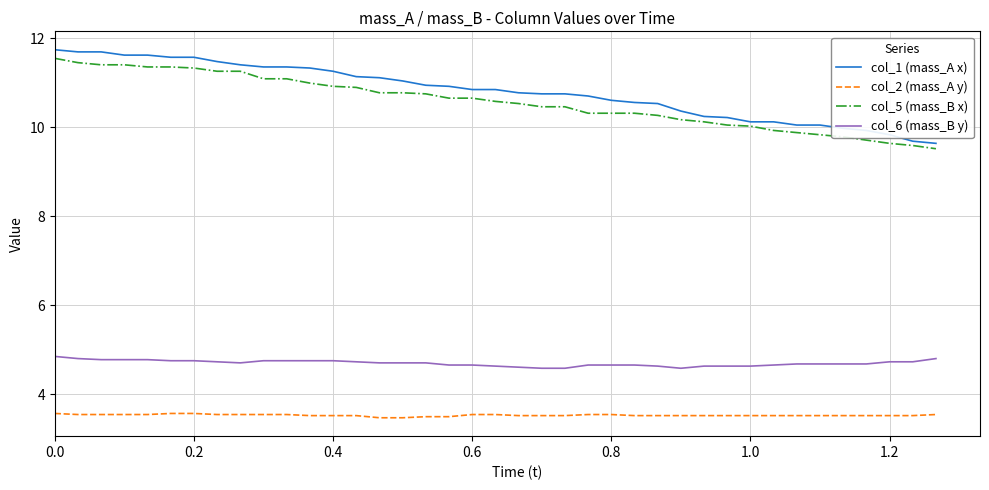

What is the maximum value for col_6 (mass_B y)?

4.9